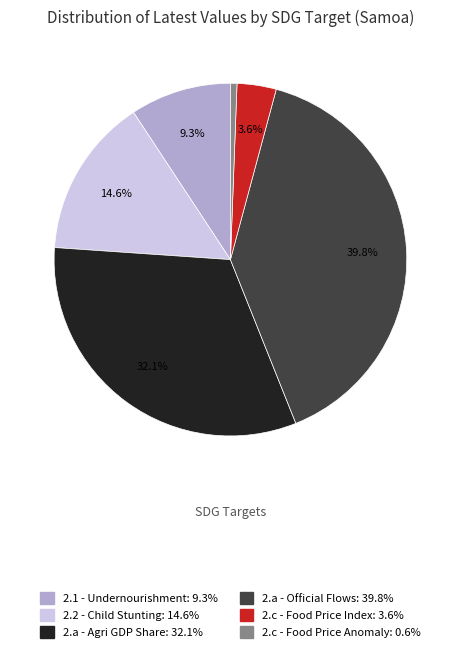

To the nearest percent, what is the average slice percentage?

17%